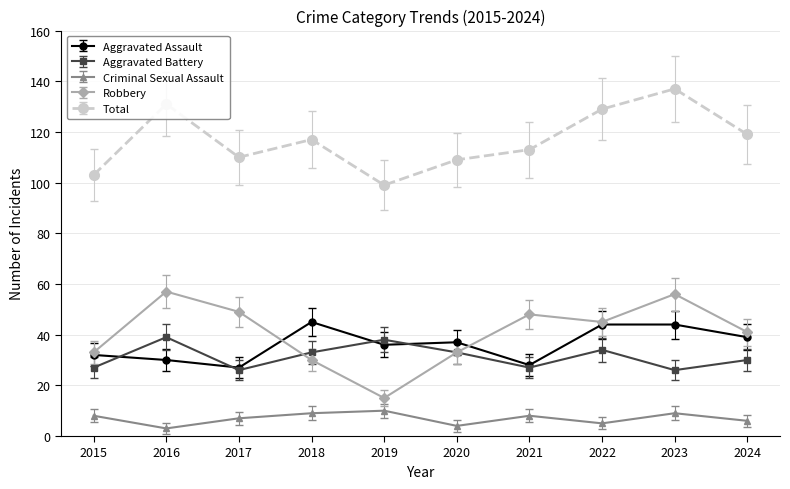

True or false: Robbery and Criminal Sexual Assault cross at least once.

False